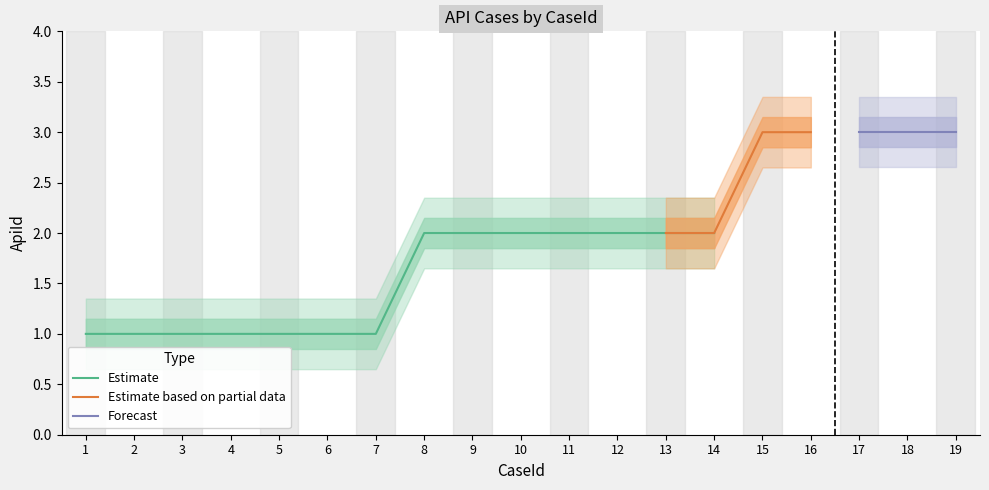

The chart shows a value of 1 at 13. True or false?

False